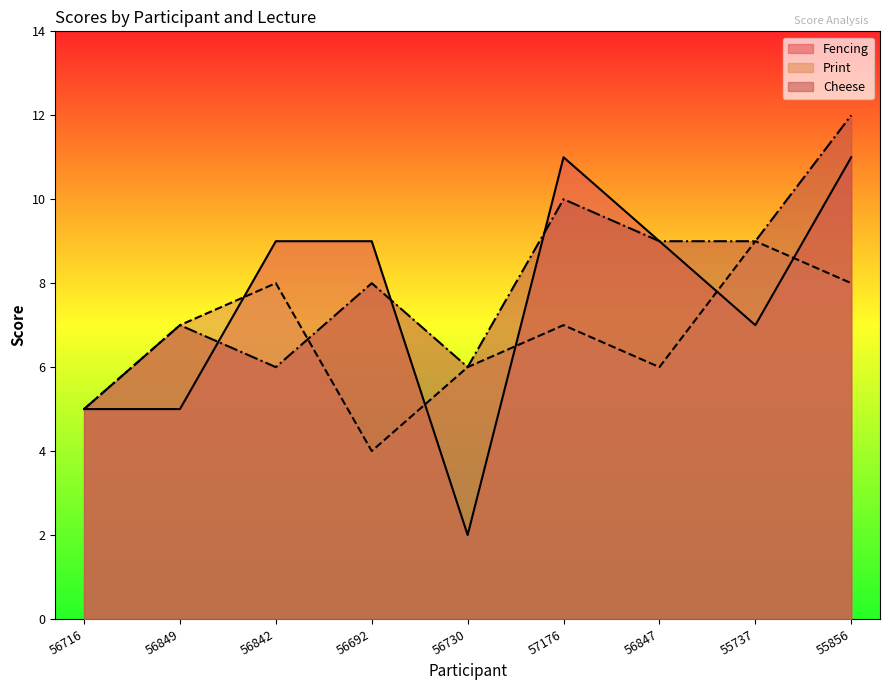

List the series in order of their overall mean, highest first.

Cheese, Fencing, Print